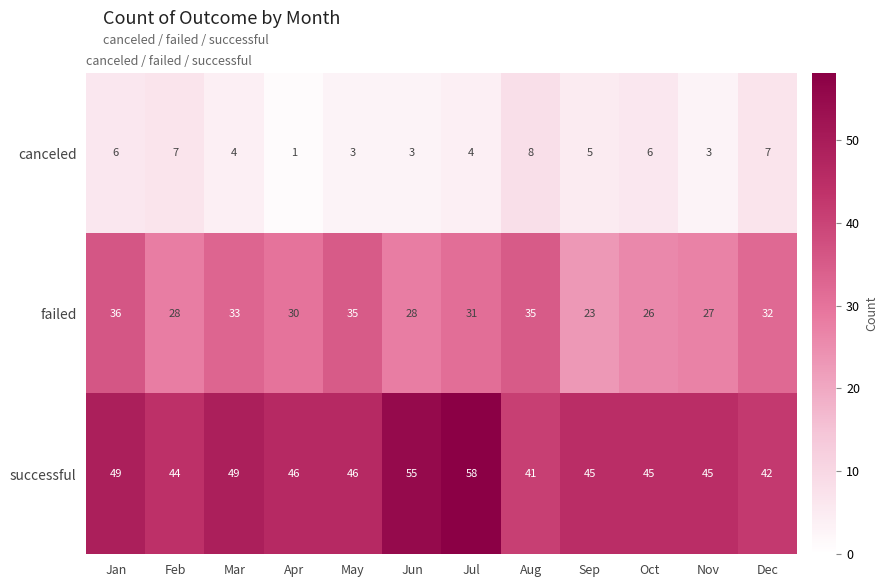

What is the minimum value shown in the chart?

1